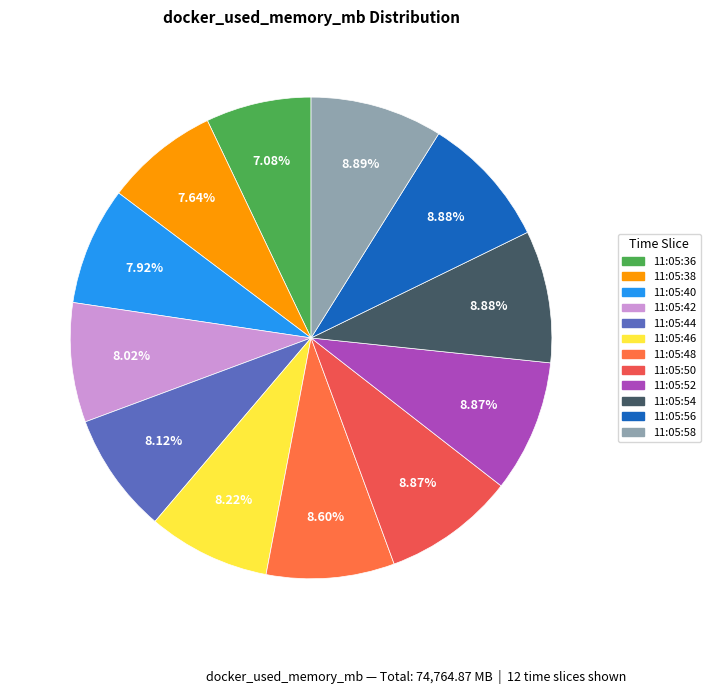

How many segments does this pie chart have?

12